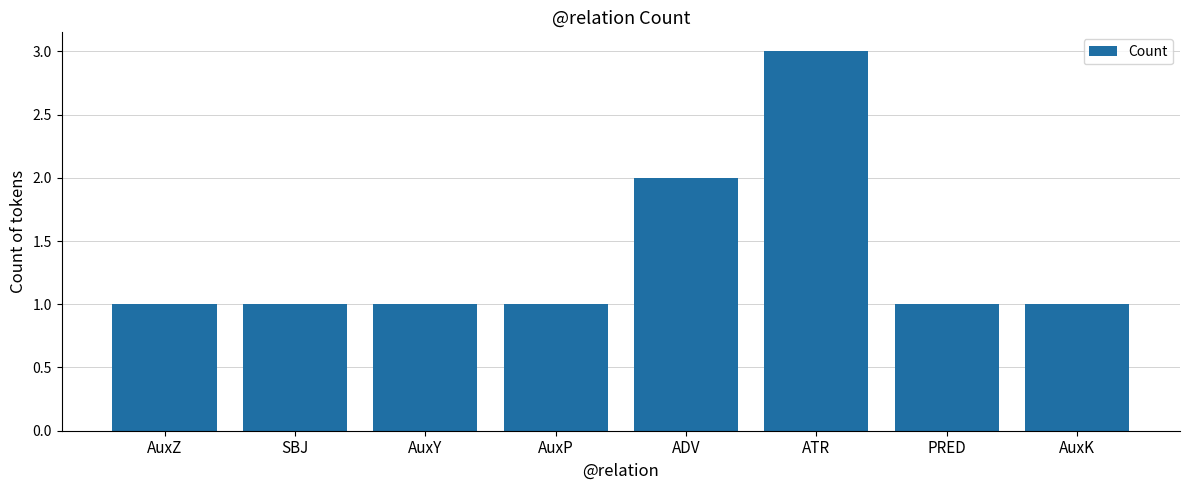

Approximately how many times larger is the value at PRED compared to SBJ?

1.0